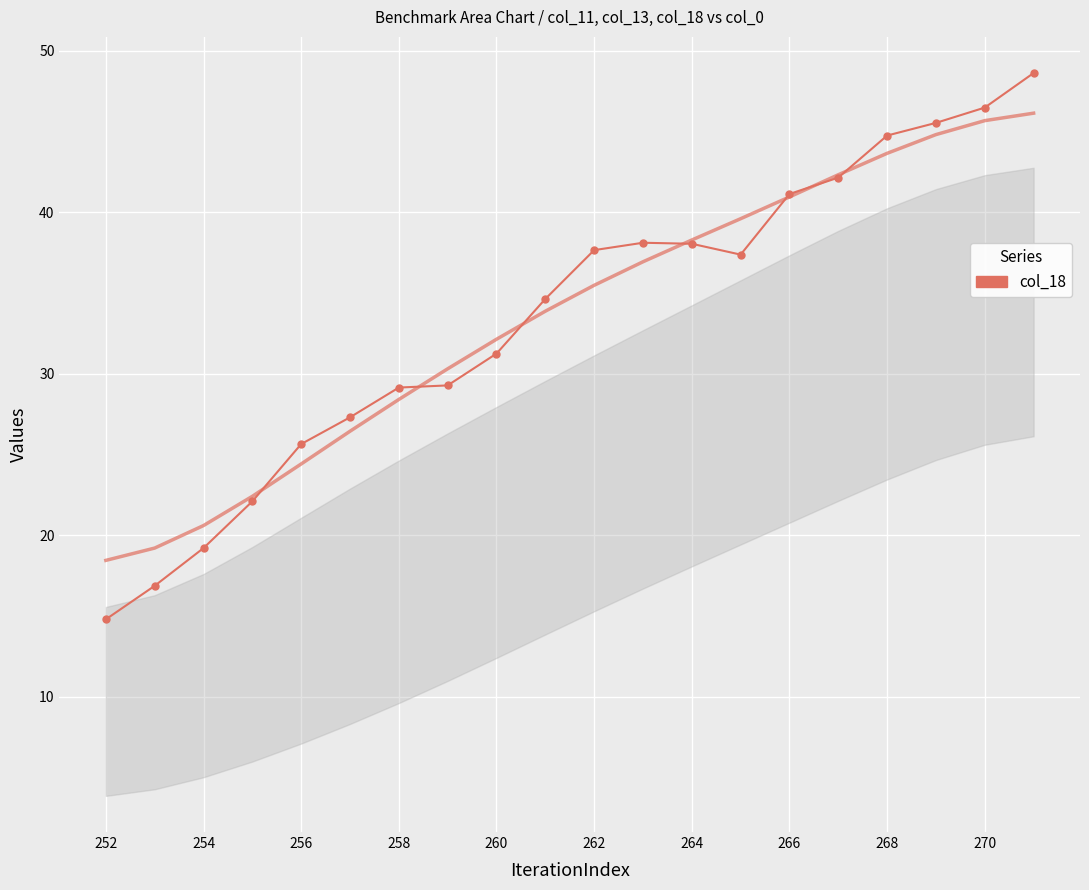

The chart shows a value of 51.5 at 266. True or false?

False